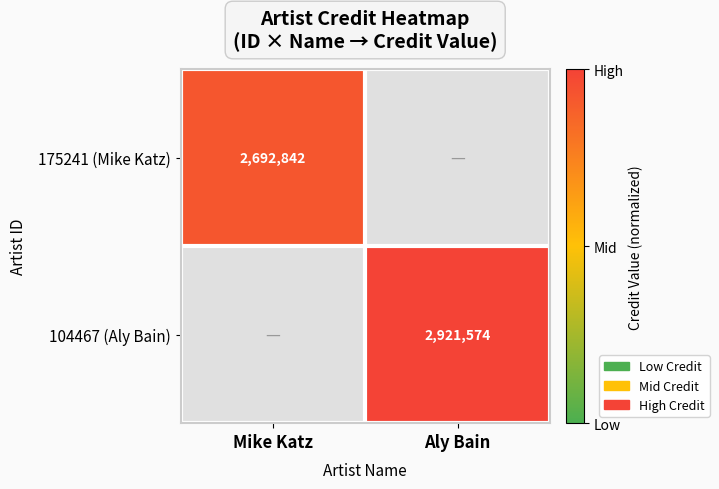

Count the number of data series in this chart.

2